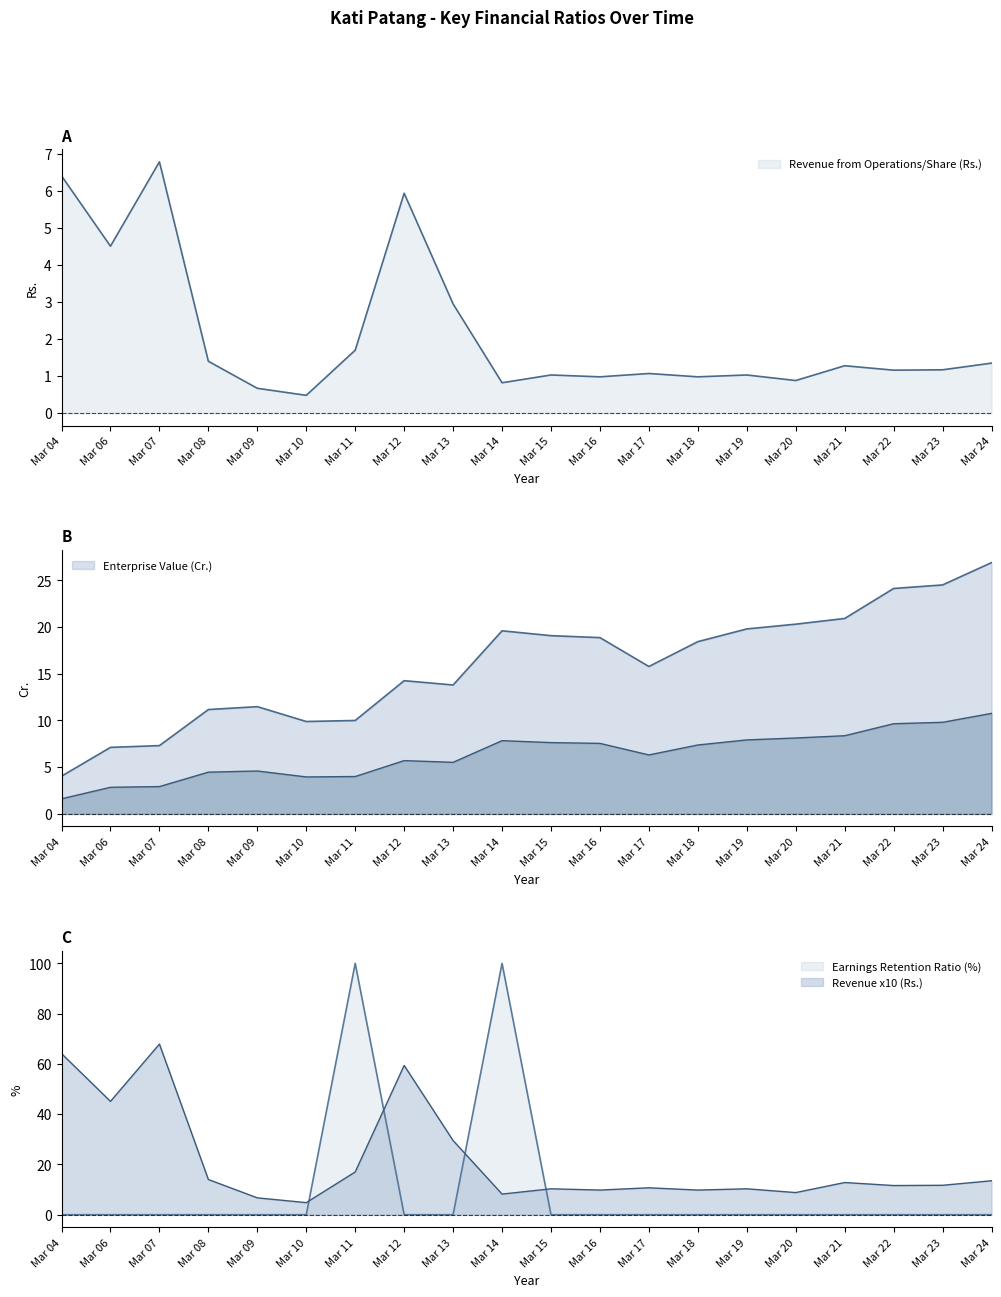

What is the sum of the Revenue from Operations/Share (Rs.) values at Mar 13 and Mar 04?

9.4